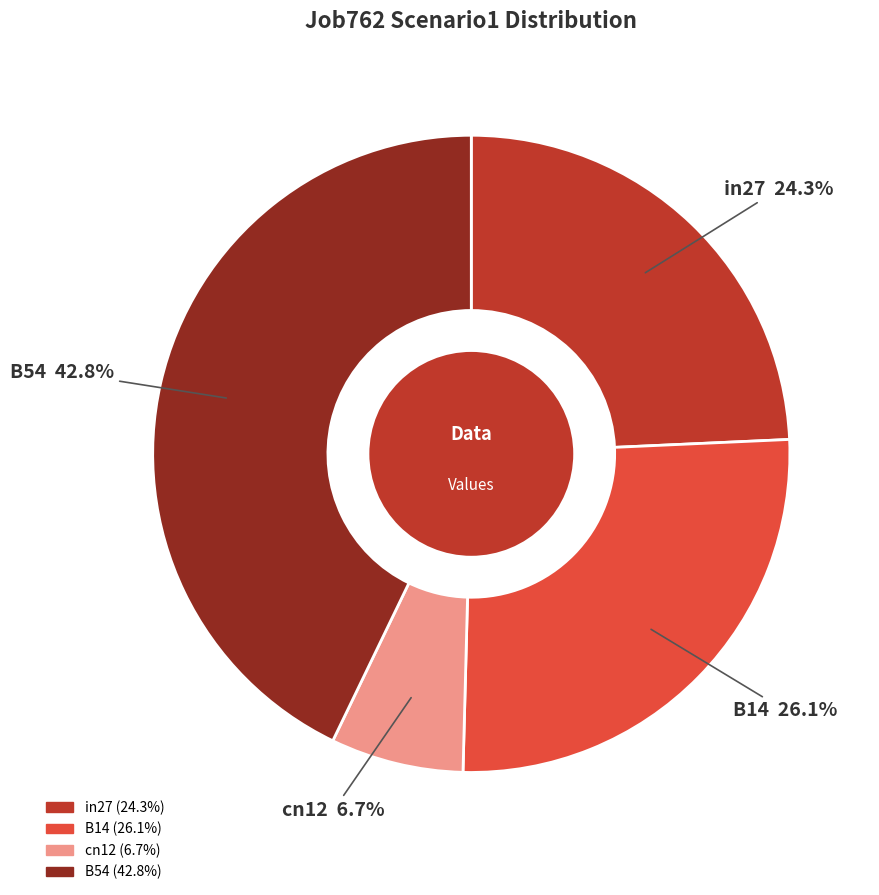

Does B14 account for over 50% of the chart?

No